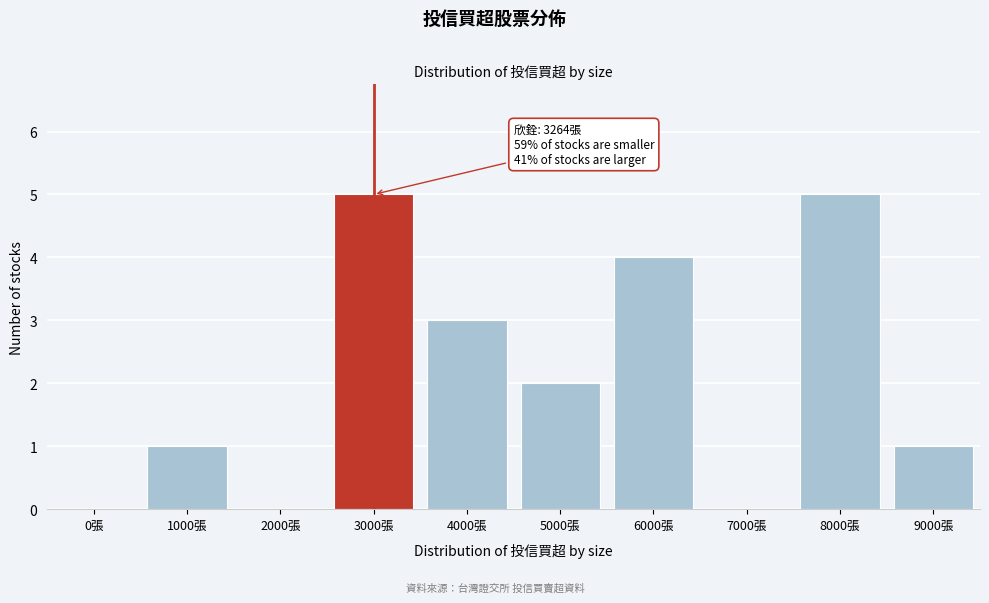

Reading left to right, list all the values displayed in this chart.

0張=0	1000張=1	2000張=0	3000張=5	4000張=3	5000張=2	6000張=4	7000張=0	8000張=5	9000張=1